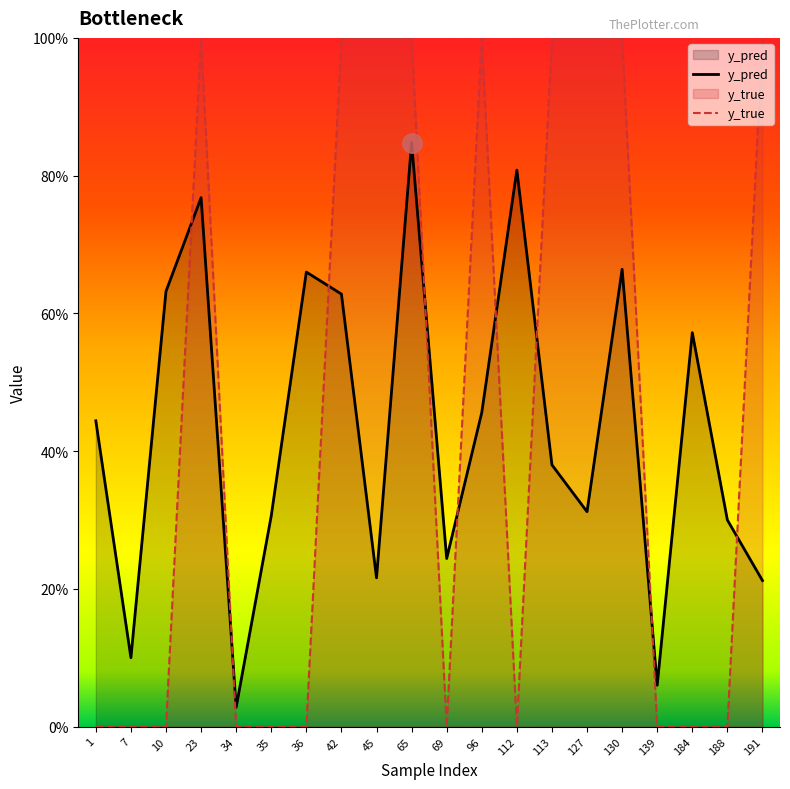

Is the value of y_pred at 188 greater than the value of y_true at 130?

No